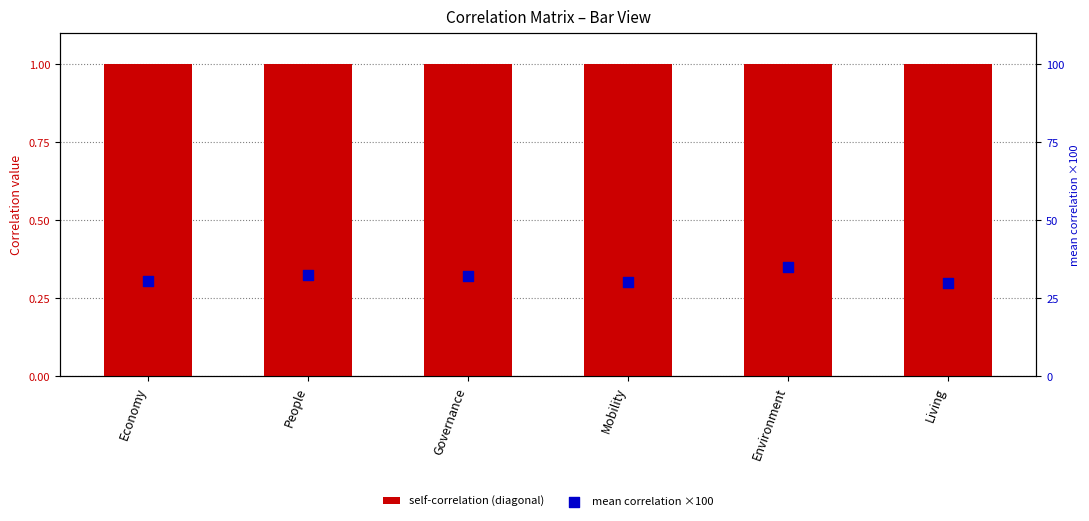

Which series has the largest total across all categories?

mean correlation ×100